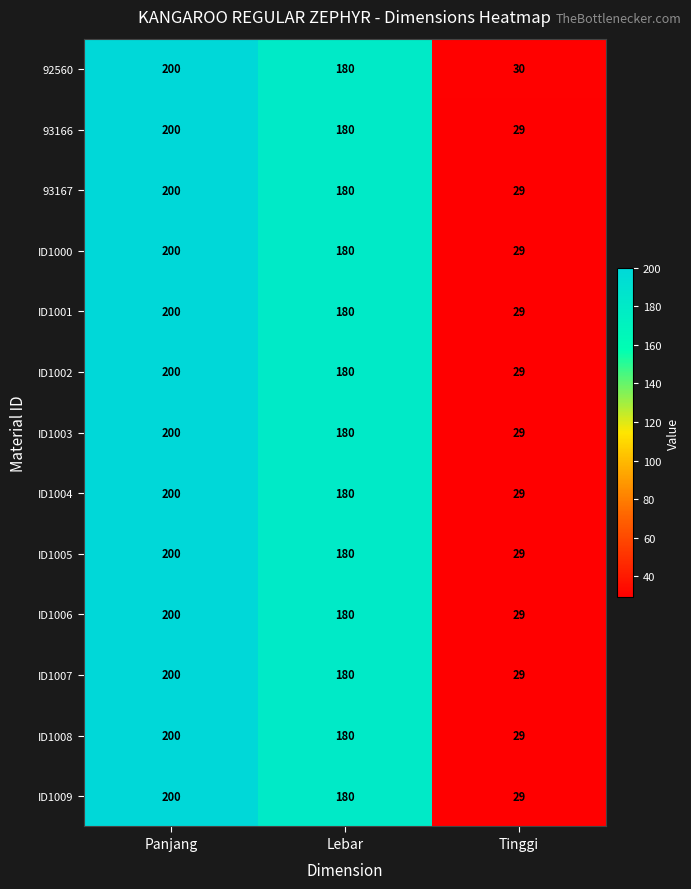

Is it true that 92560 equals 180 at Lebar?

True